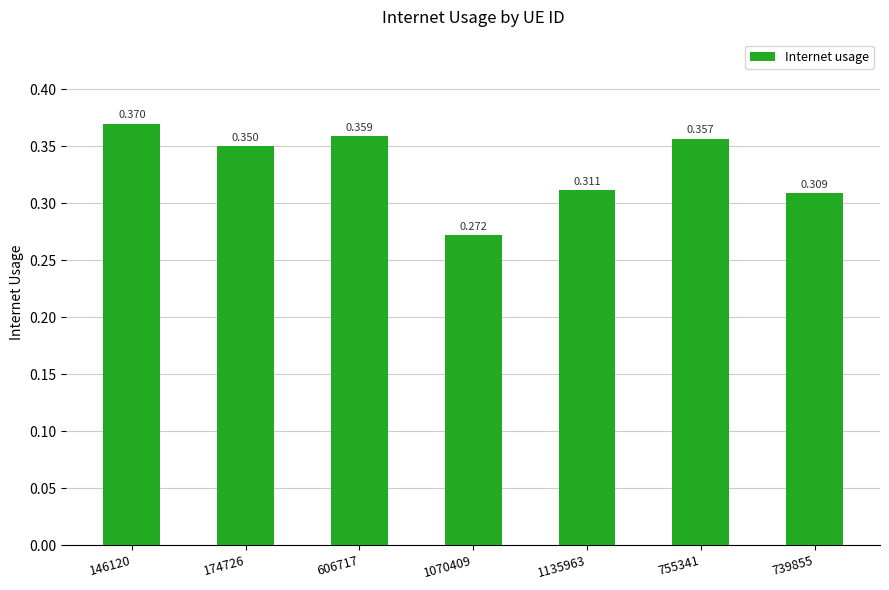

Which label corresponds to the largest value in the chart?

146120